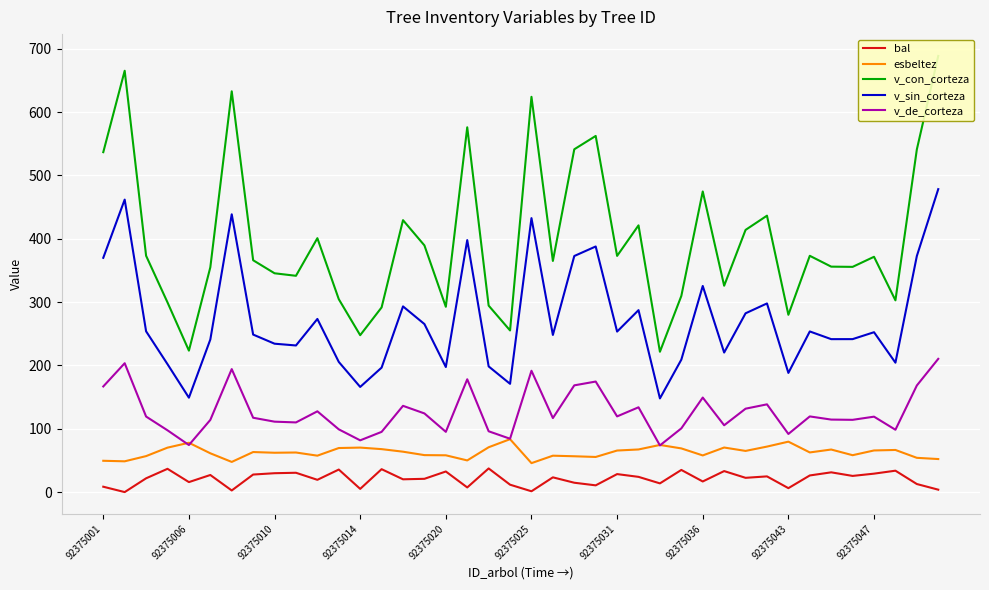

What are all the series names shown in the legend?

bal, esbeltez, v_con_corteza, v_sin_corteza, v_de_corteza